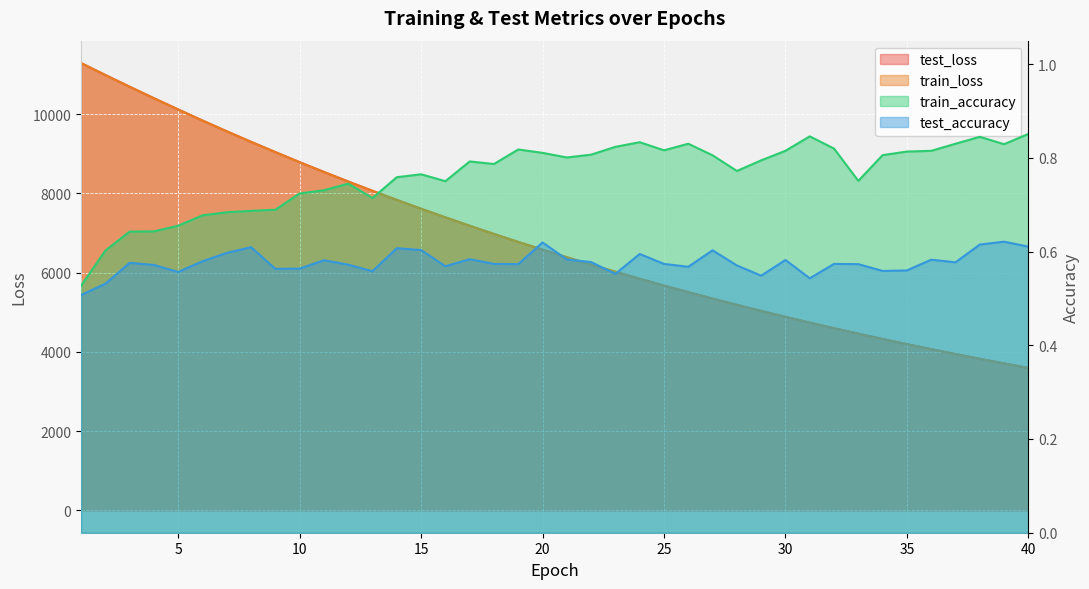

What are all the series names shown in the legend?

test_loss, train_loss, train_accuracy, test_accuracy